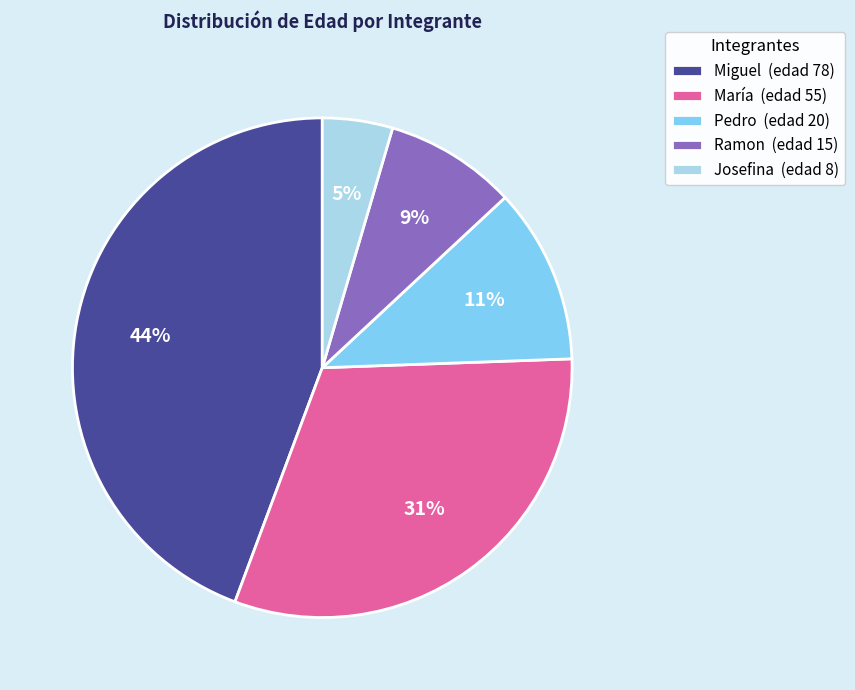

What percentage is the Pedro slice, to the nearest percent?

11%